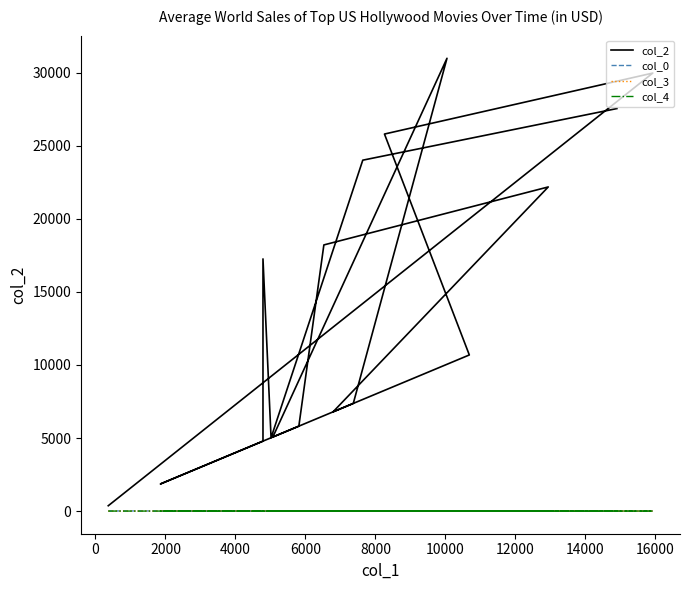

True or false: col_0 and col_2 intersect in this chart.

False